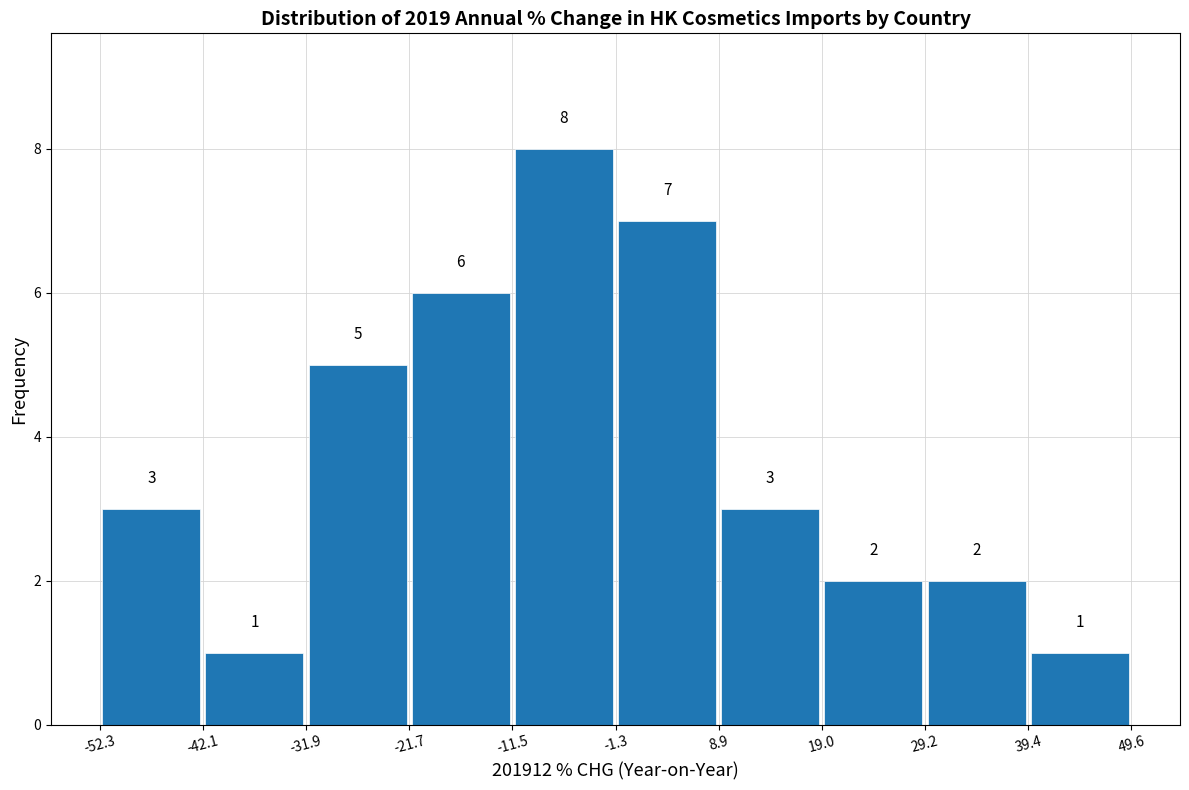

Reading left to right, list every bar in this chart as the range it spans on the x-axis followed by its height.

-52.3 to -42.1: 3
-42.1 to -31.9: 1
-31.9 to -21.7: 5
-21.7 to -11.5: 6
-11.5 to -1.3: 8
-1.3 to 8.9: 7
8.9 to 19.0: 3
19.0 to 29.2: 2
29.2 to 39.4: 2
39.4 to 49.6: 1